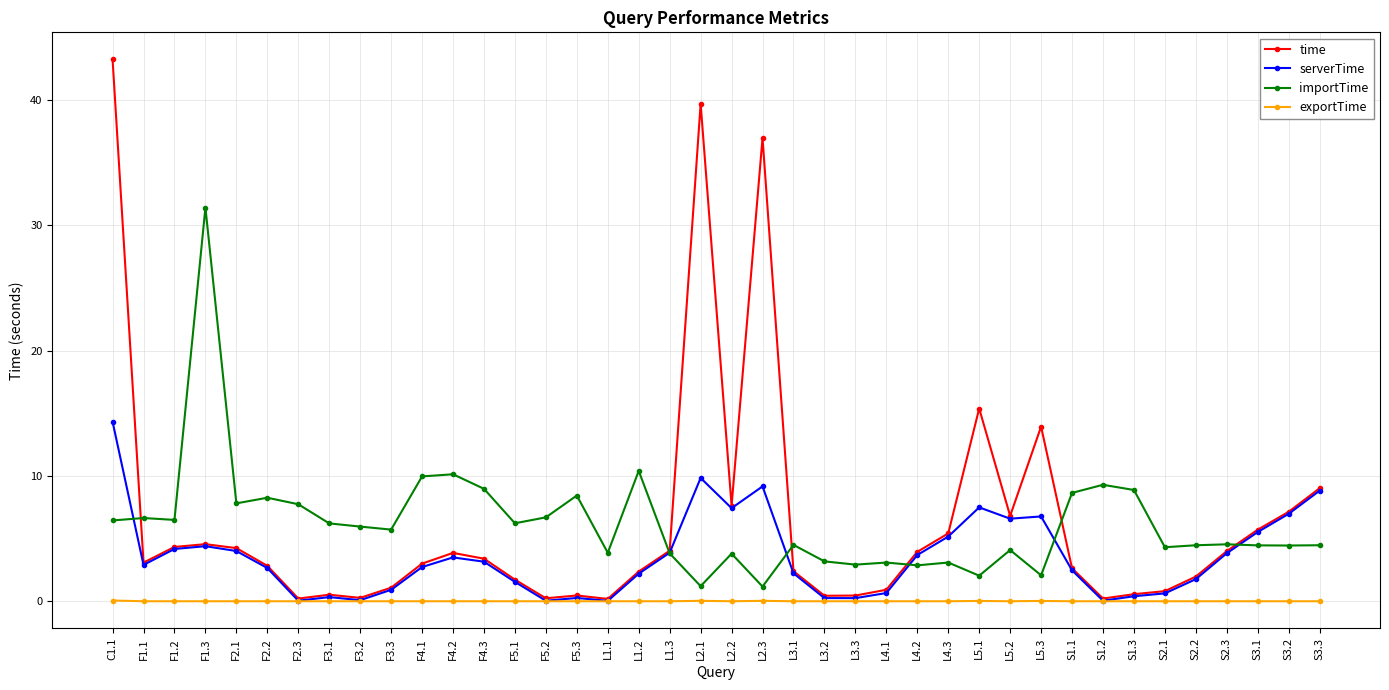

At which label does serverTime first exceed 2?

C1.1